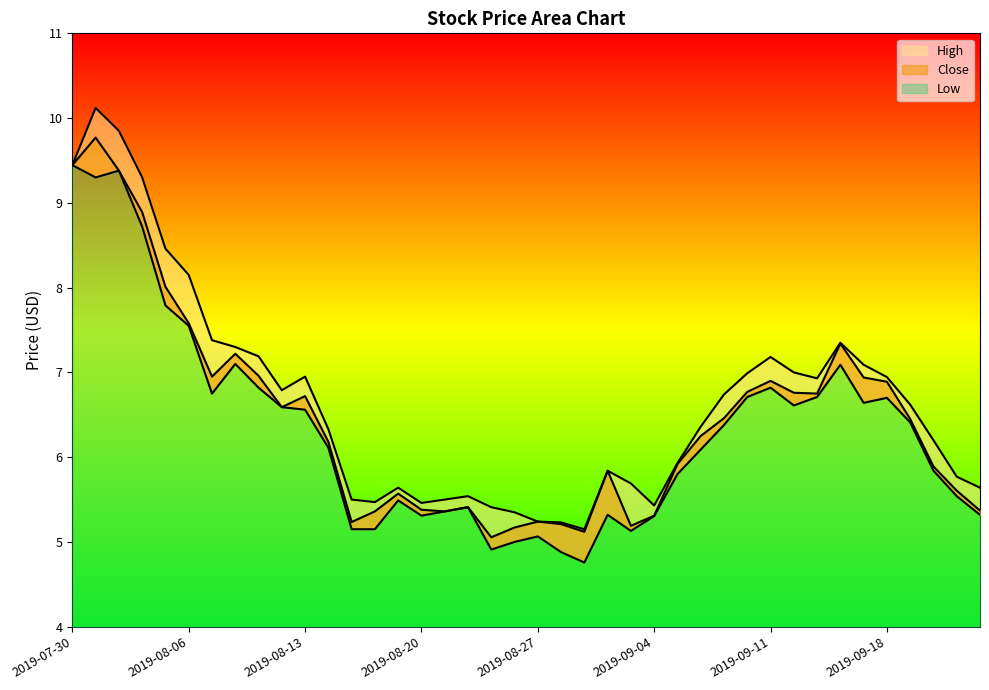

How many lines are shown in the chart?

3